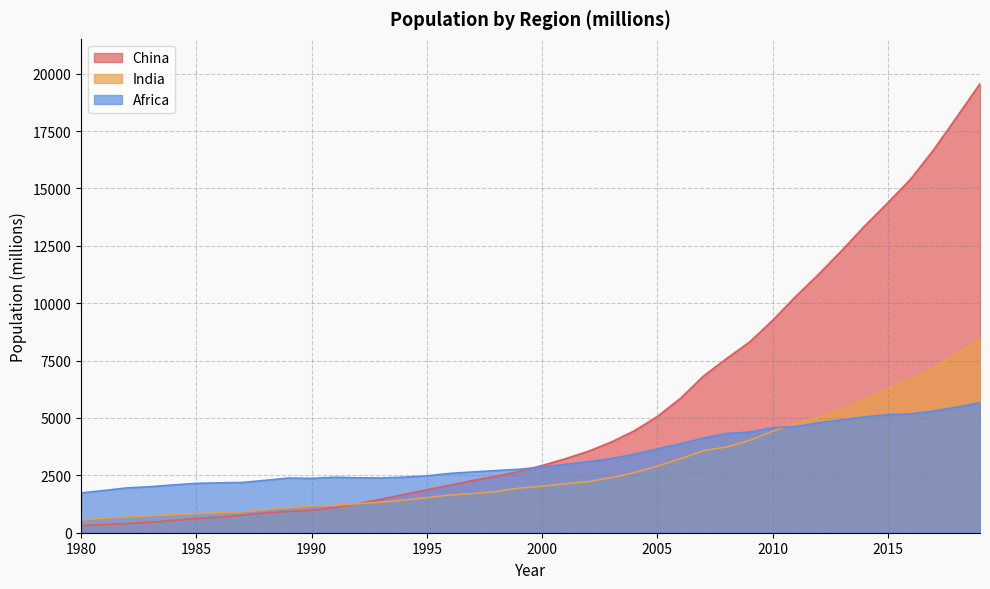

What is the average value of the Africa series?

3315.5